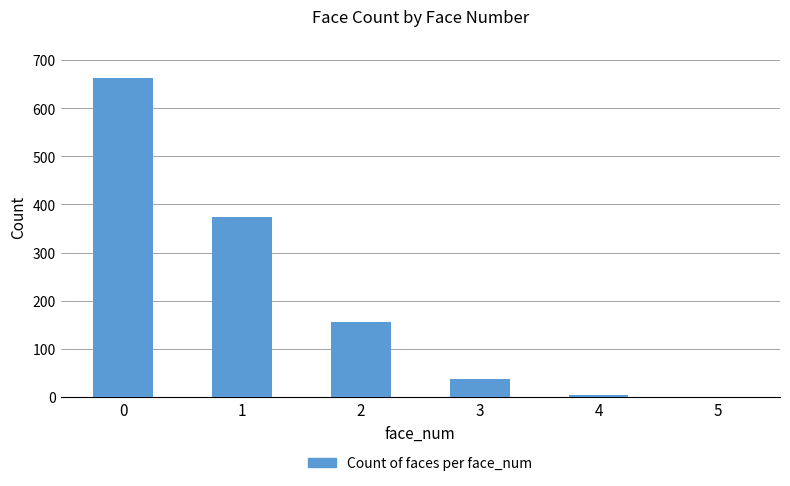

Reading left to right, list all the values displayed in this chart.

663	374	155	37	4	1